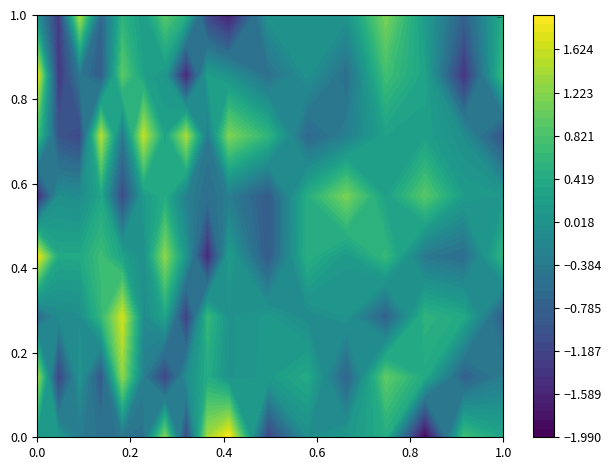

At how many categories does at least one series exceed -1?

17